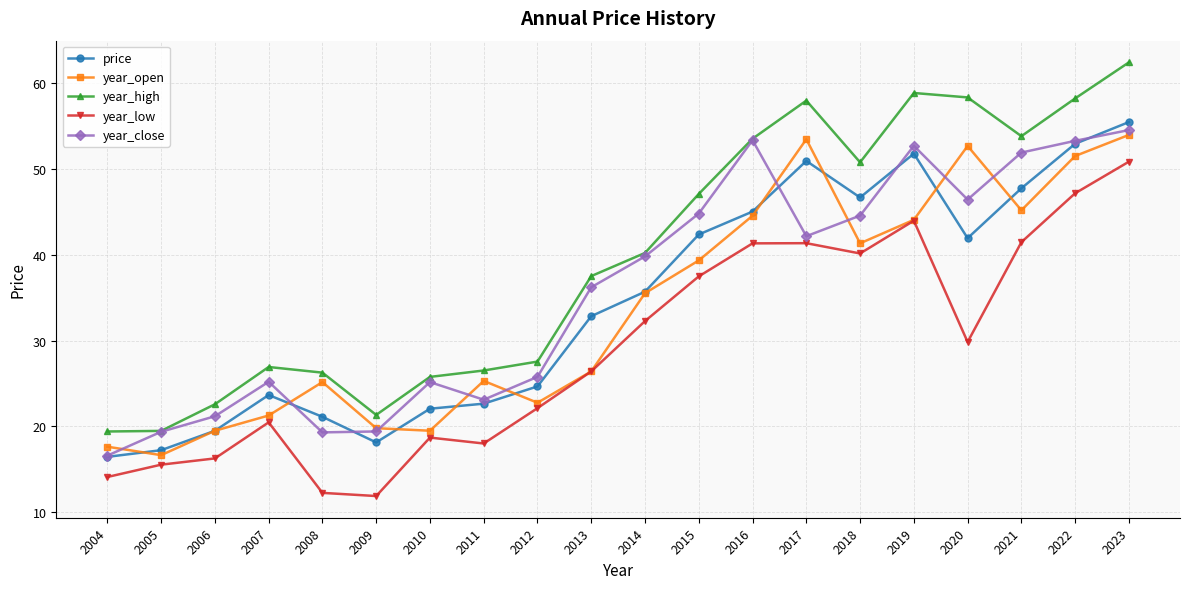

True or false: year_low and year_high intersect in this chart.

False